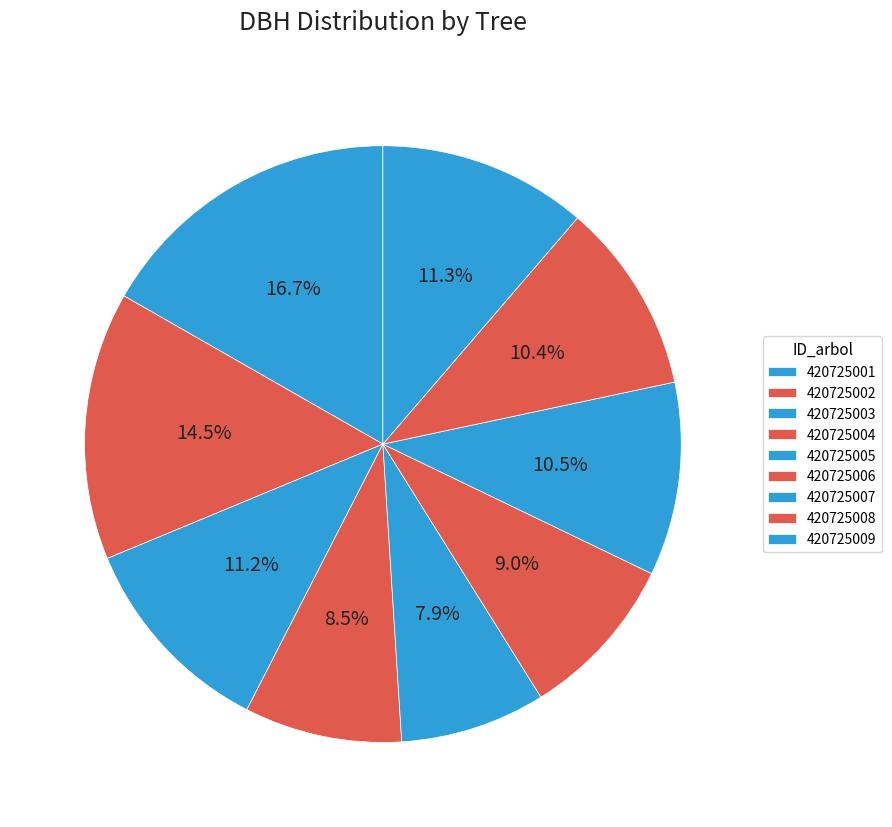

Rank the categories by value from lowest to highest.

420725005, 420725004, 420725006, 420725008, 420725007, 420725003, 420725009, 420725002, 420725001